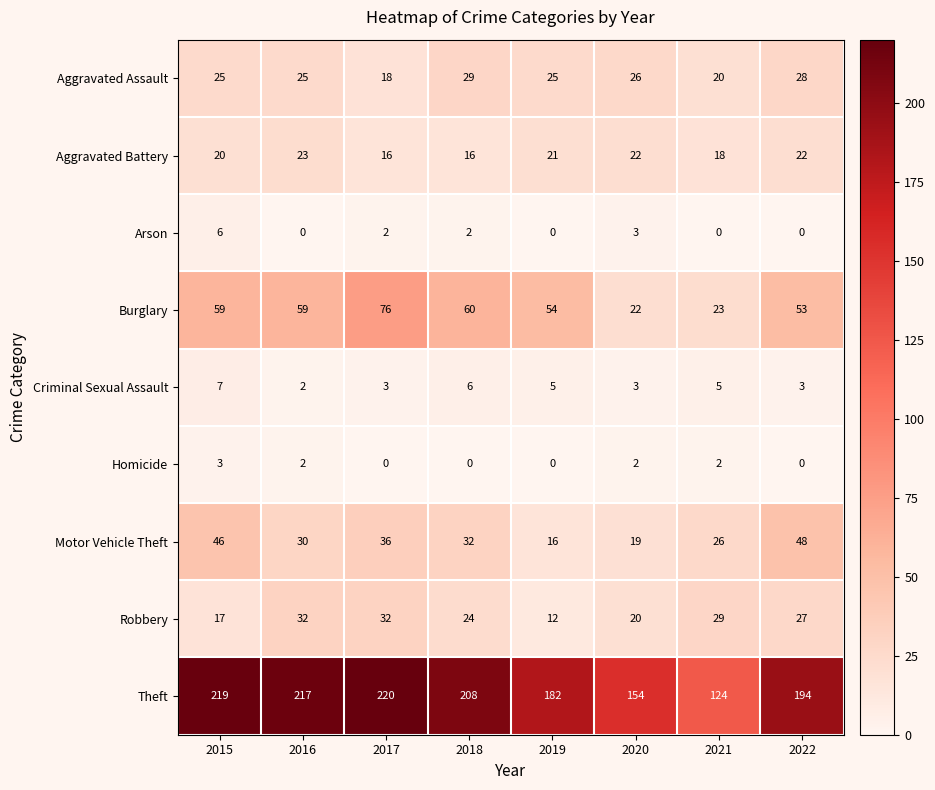

At 2021, list the series in order from largest to smallest.

Theft, Robbery, Motor Vehicle Theft, Burglary, Aggravated Assault, Aggravated Battery, Criminal Sexual Assault, Homicide, Arson